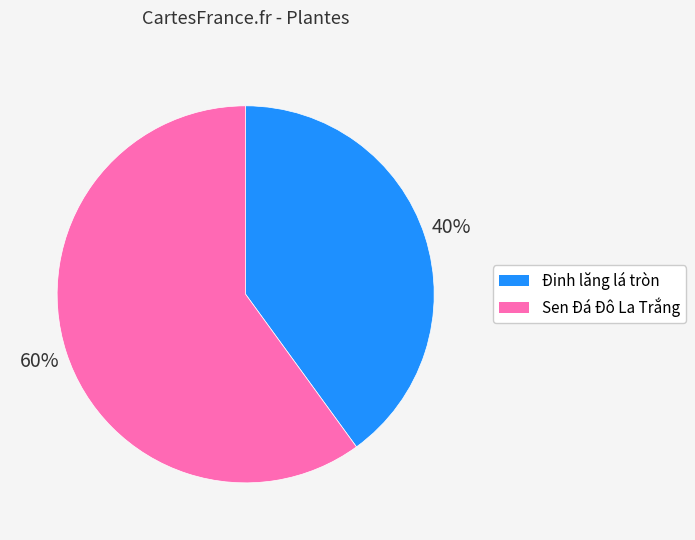

To the nearest percent, what is the combined percentage of Sen Đá Đô La Trắng and Đinh lăng lá tròn?

100%